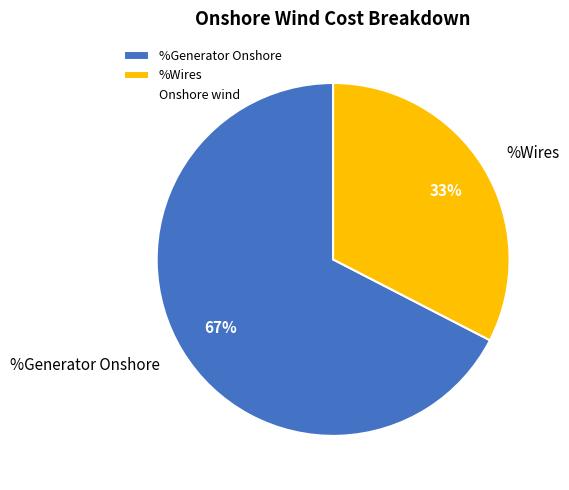

Rank the categories by value from highest to lowest.

%Generator Onshore, %Wires